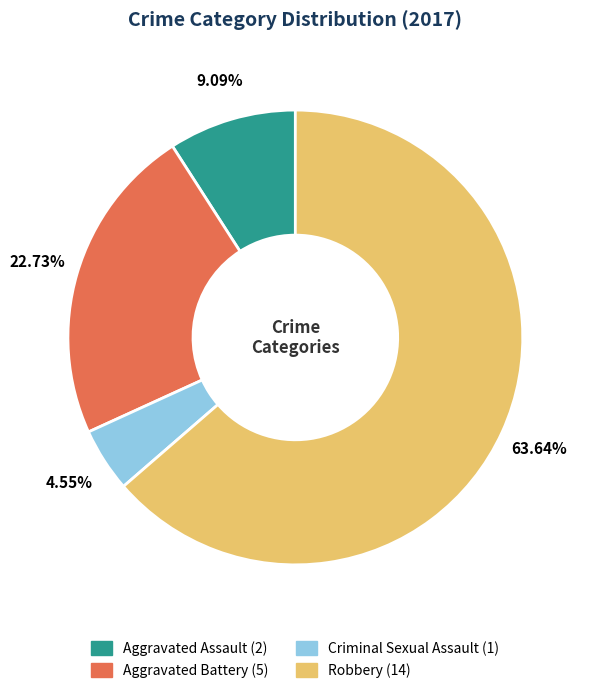

What percentage is NOT represented by Aggravated Battery?

77.3%